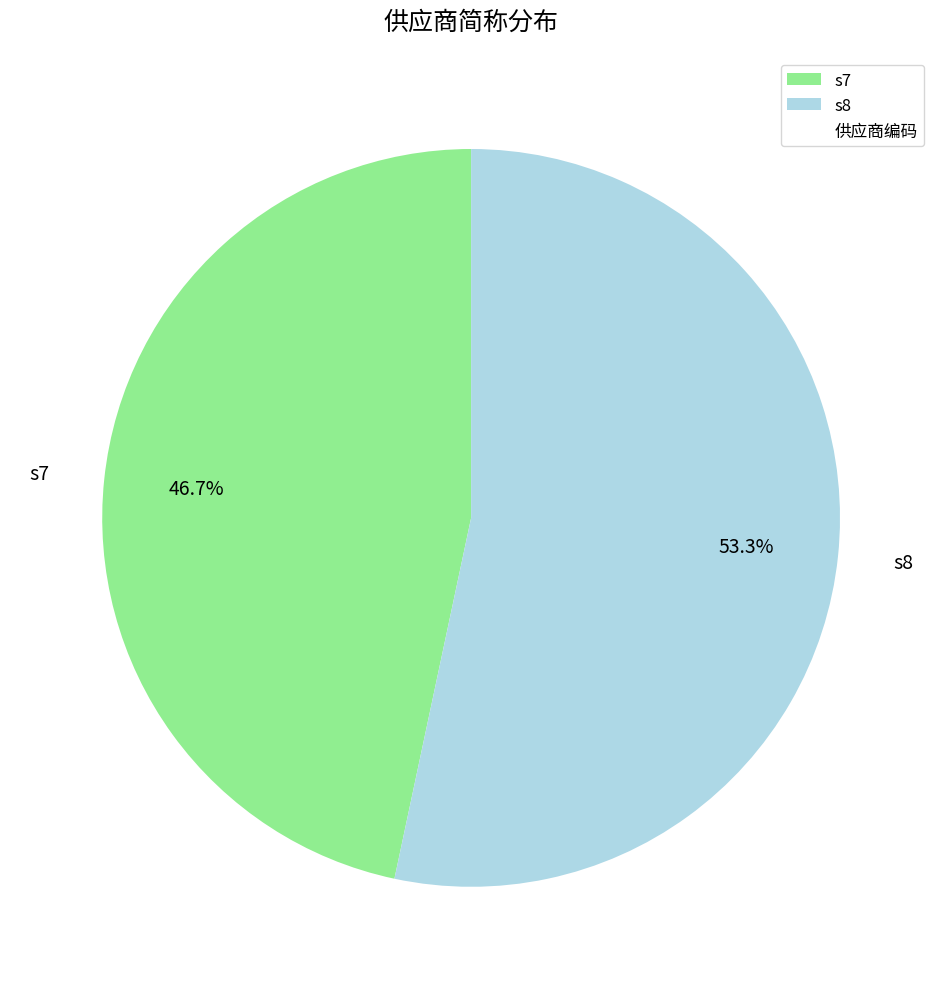

Combined, do s7 and s8 account for over 50%?

Yes